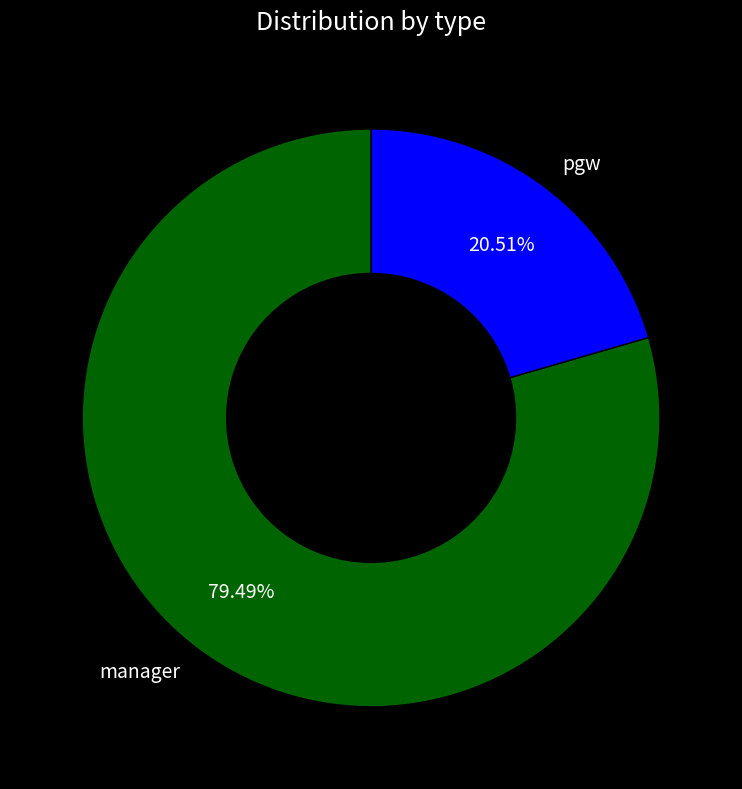

Approximately how many times larger is the value at manager compared to pgw?

3.9